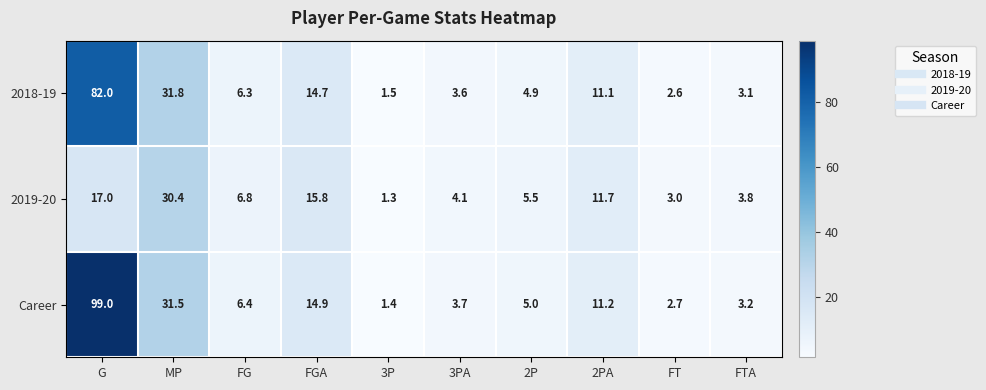

Between MP and FG, which series saw the biggest shift?

2018-19